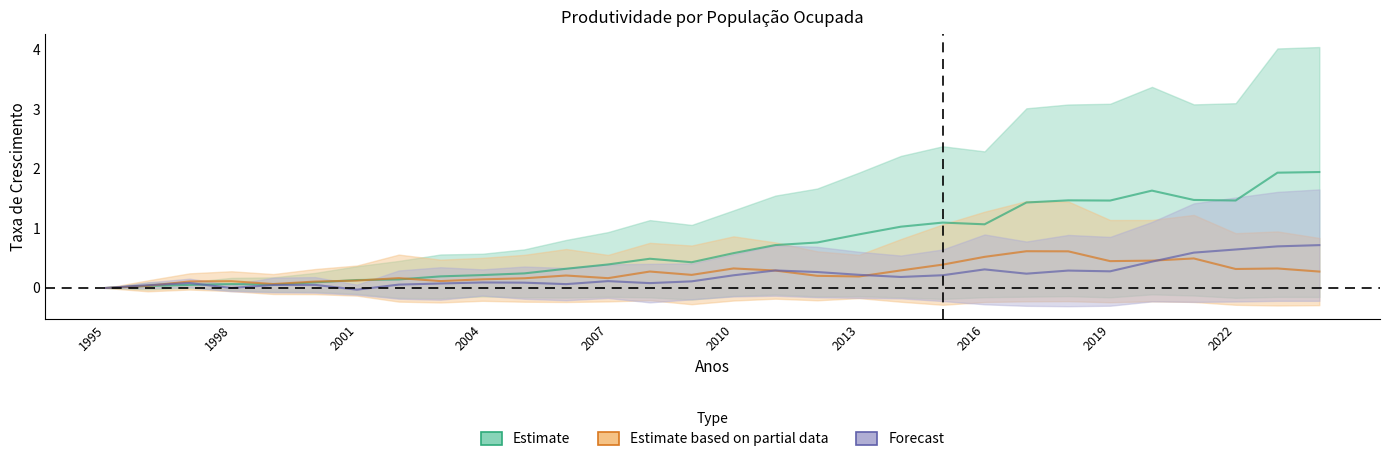

True or false: SIUP has a value of 0.2 at 2019.

False